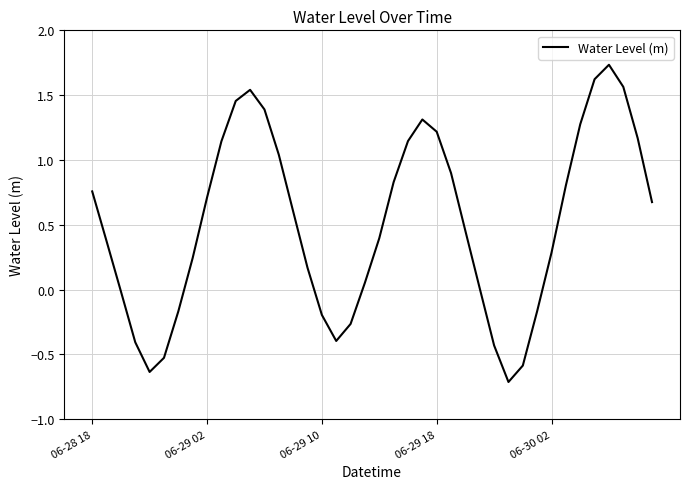

How many interior local peaks (higher than both neighbors) does the data have?

3